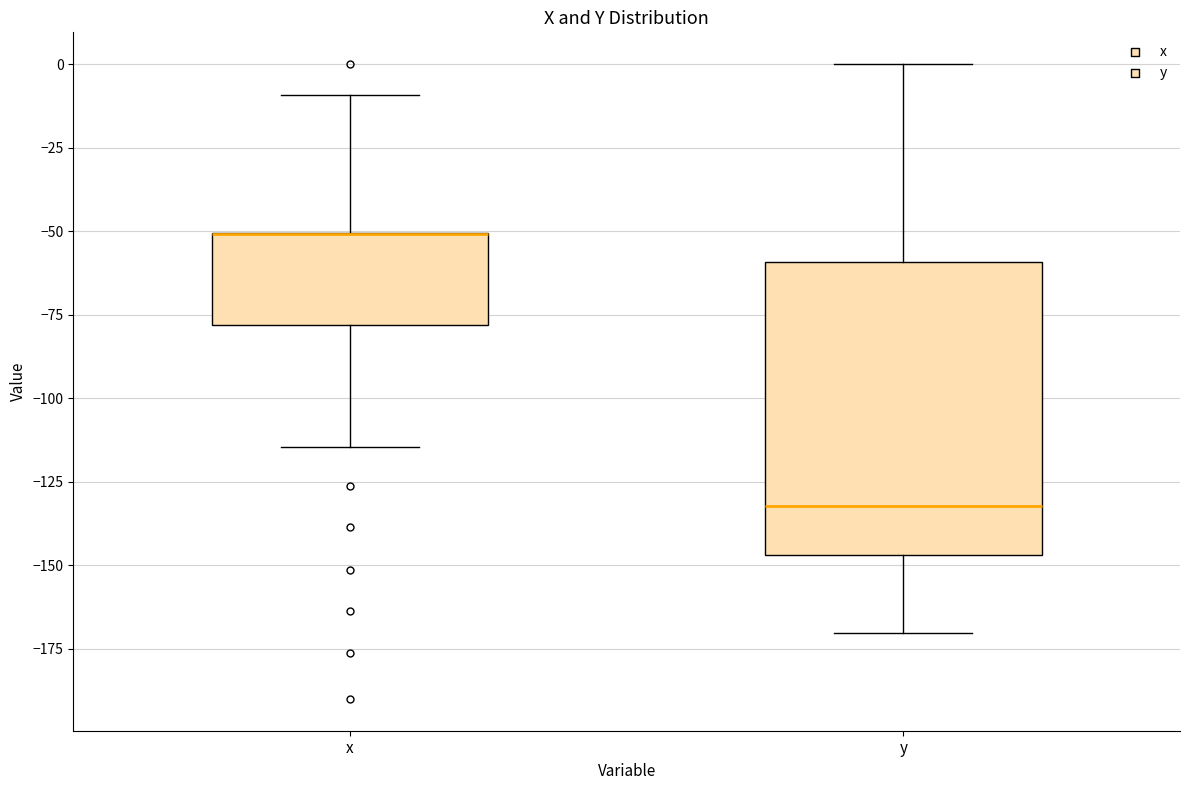

Which box is the tallest, from its lower edge to its upper edge?

y